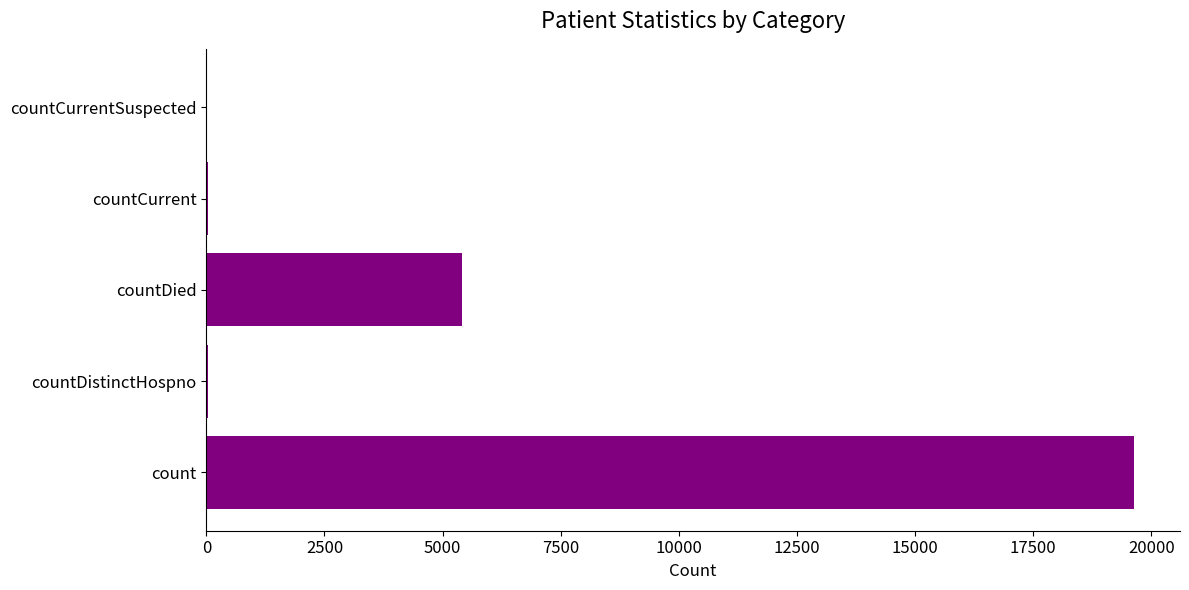

The value at countCurrentSuspected is -8919. True or false?

False